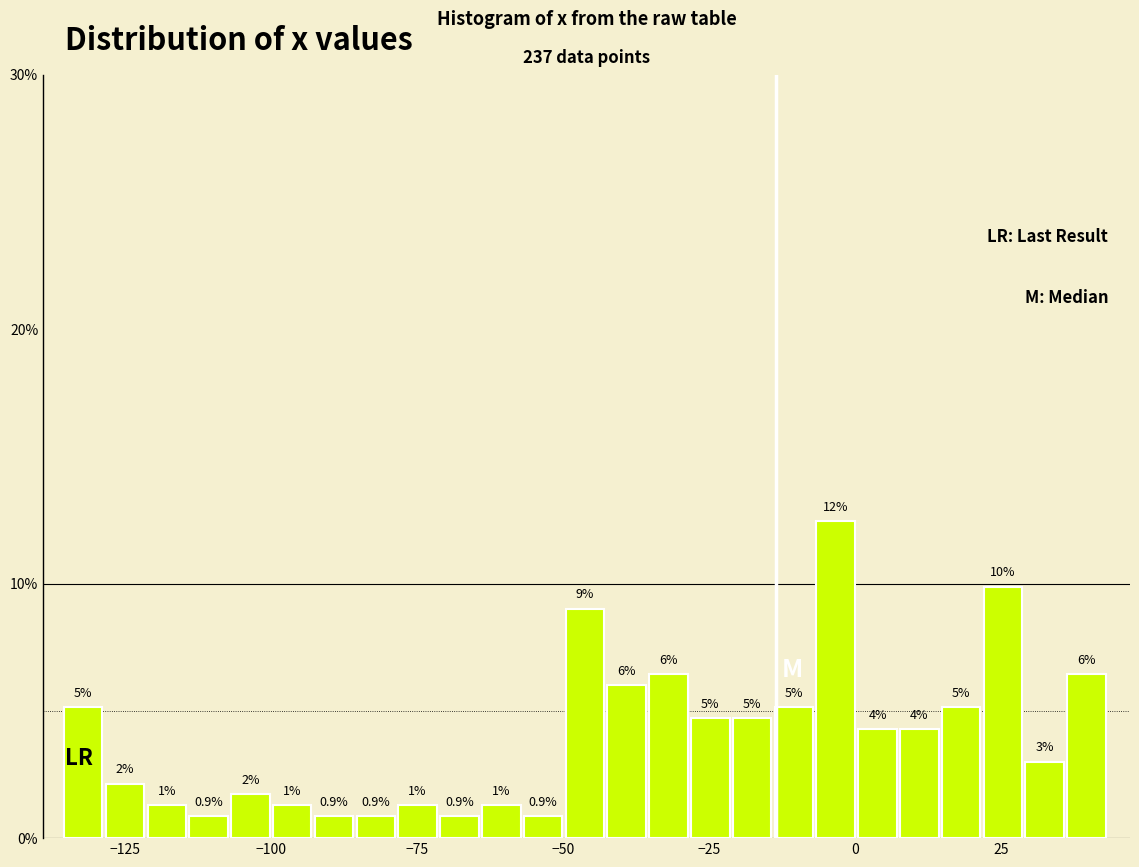

Read against the x-axis, roughly where is the centre of the tallest bar?

-5